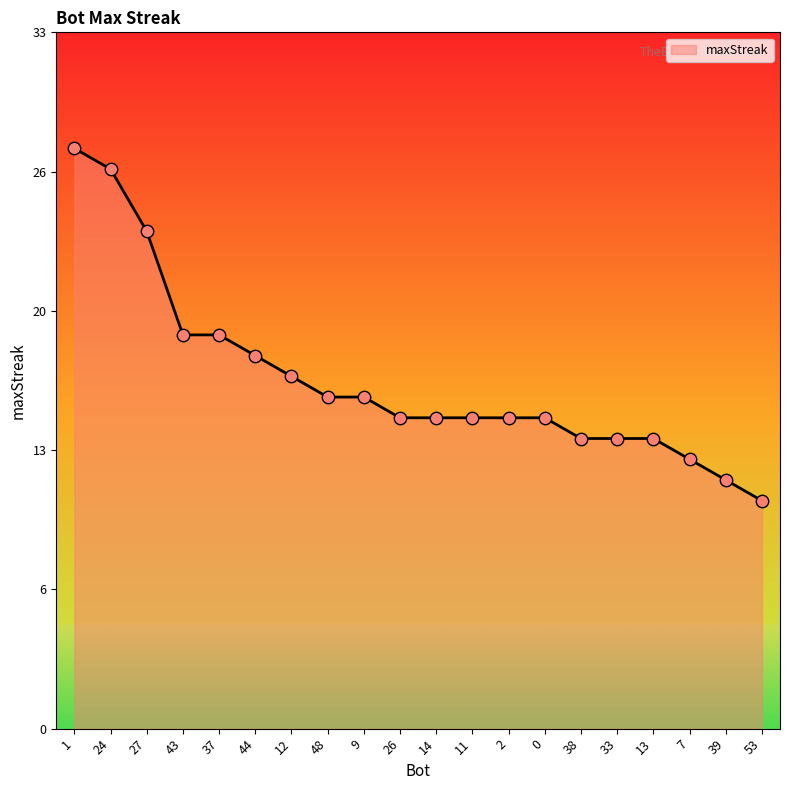

Which has a higher value, 39 or 33?

33